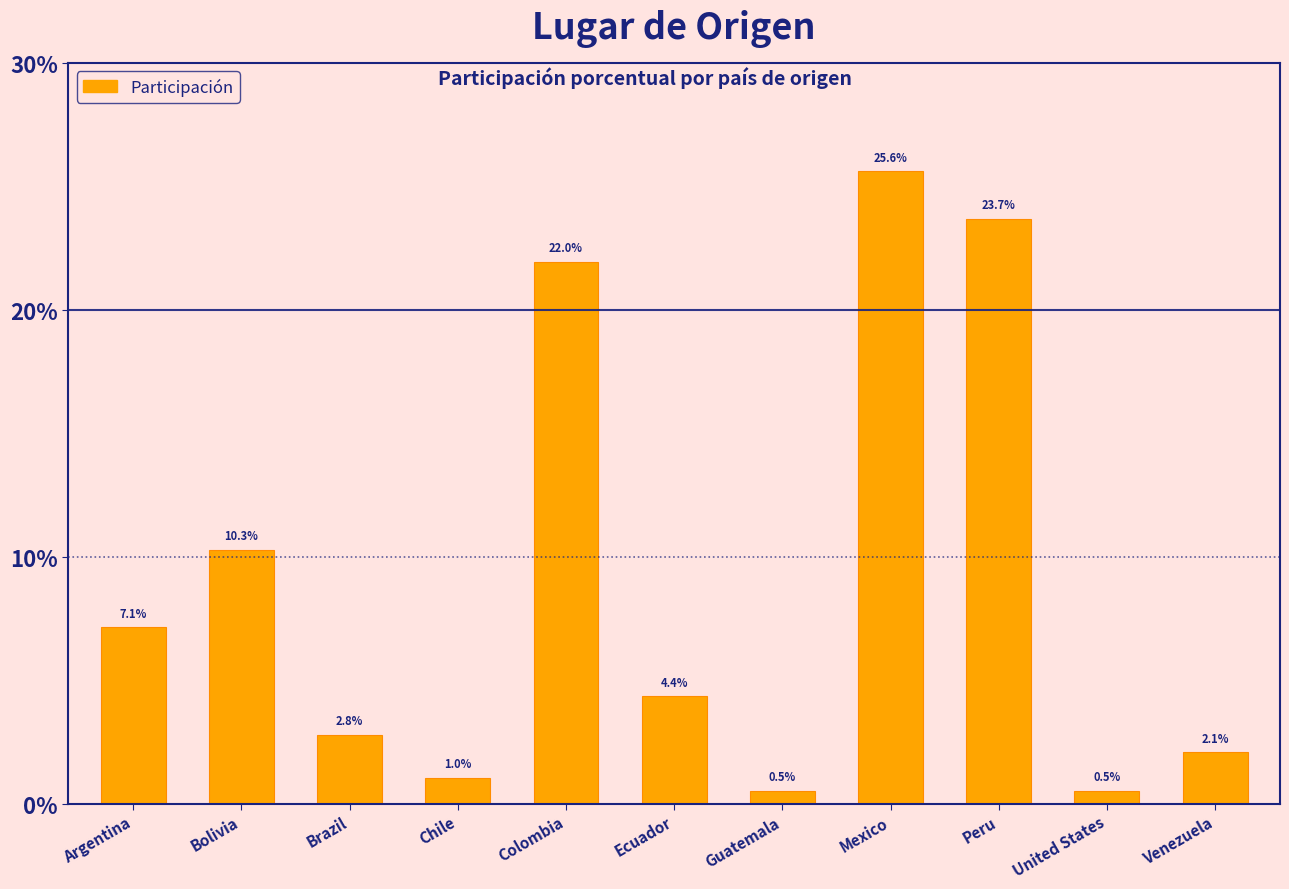

Which label corresponds to the smallest value in the chart?

Guatemala